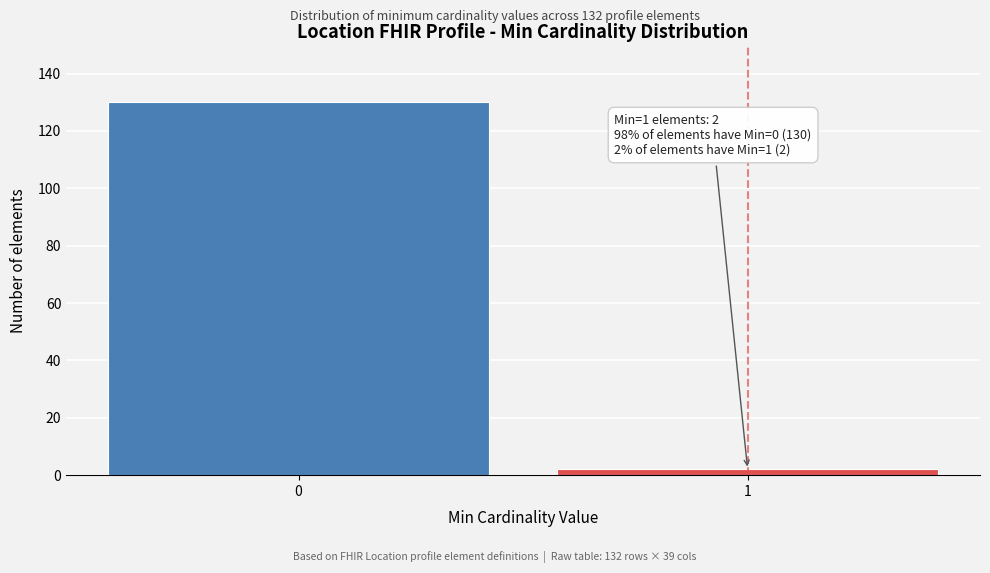

Reading left to right, list all the values displayed in this chart.

0=130	1=2